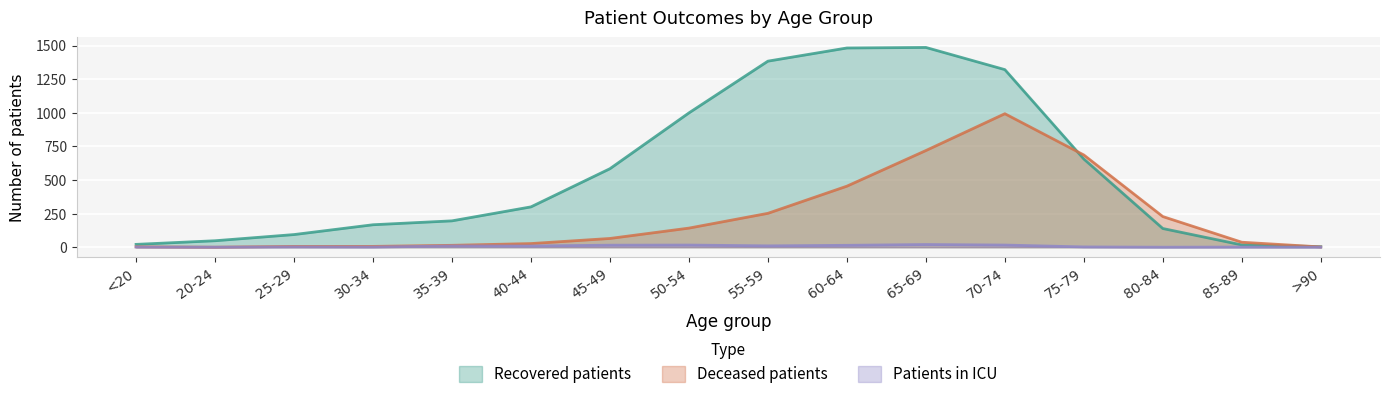

What is the label of the 5th point from the right?

70-74